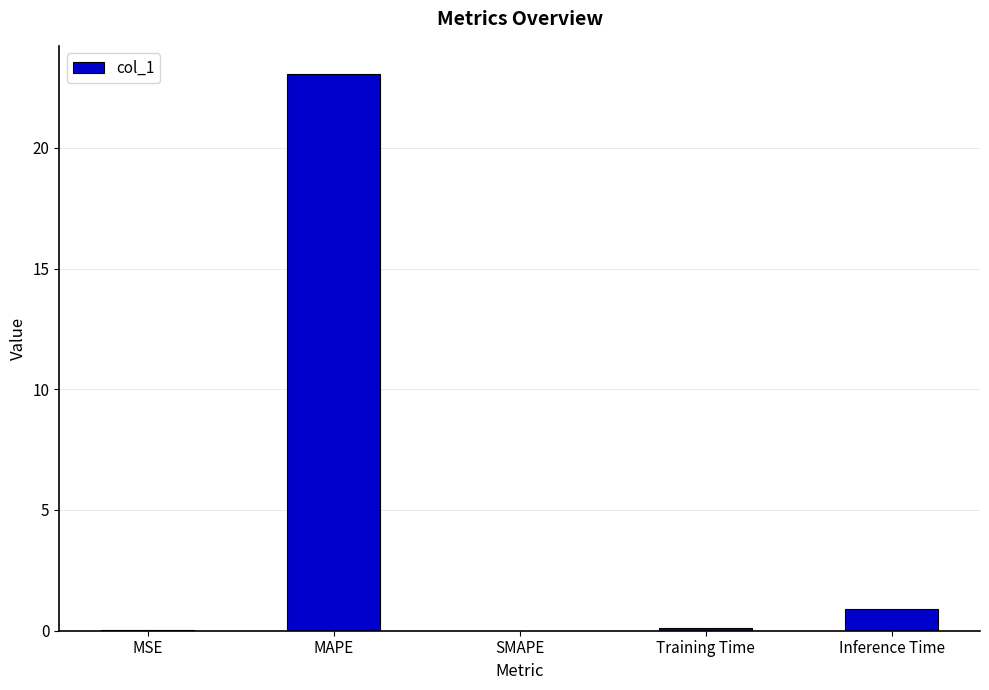

Between MAPE and Inference Time, which is larger?

MAPE